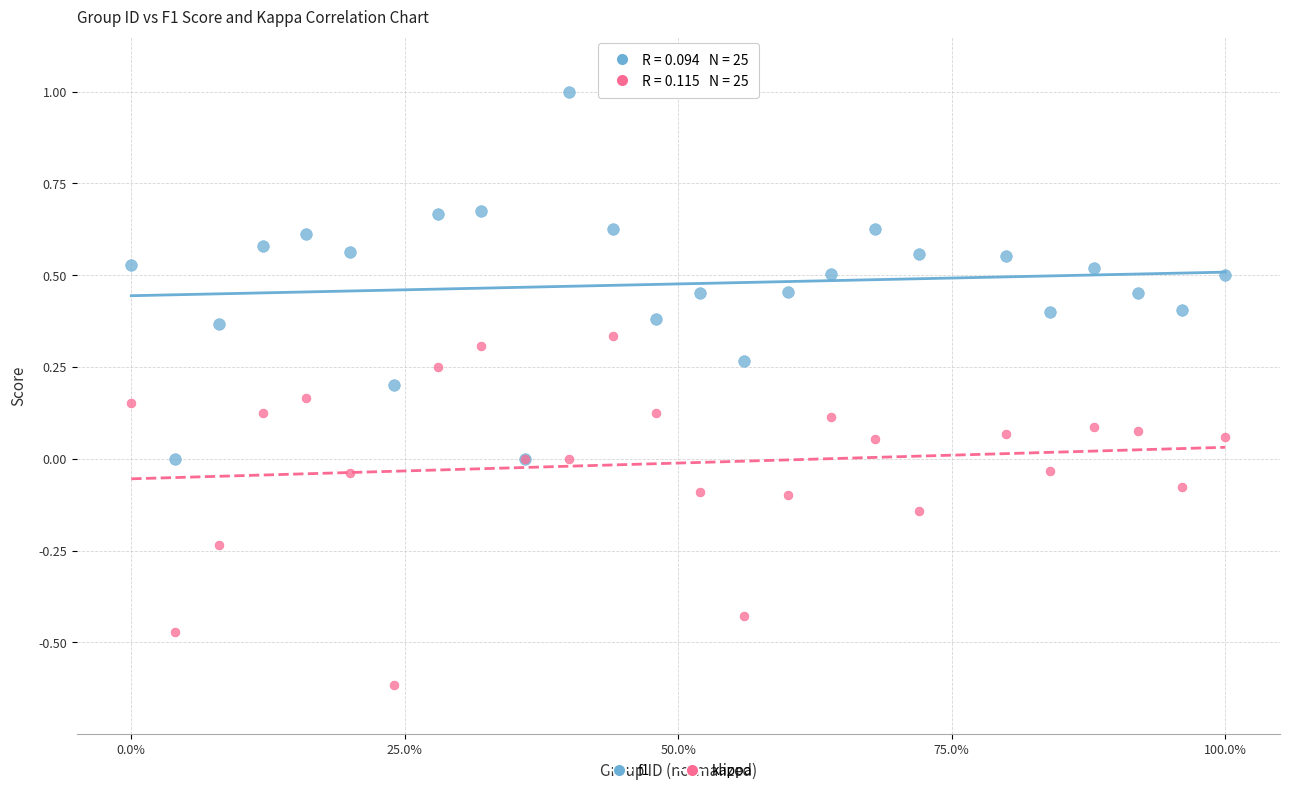

Which series contains the highest Y value?

f1